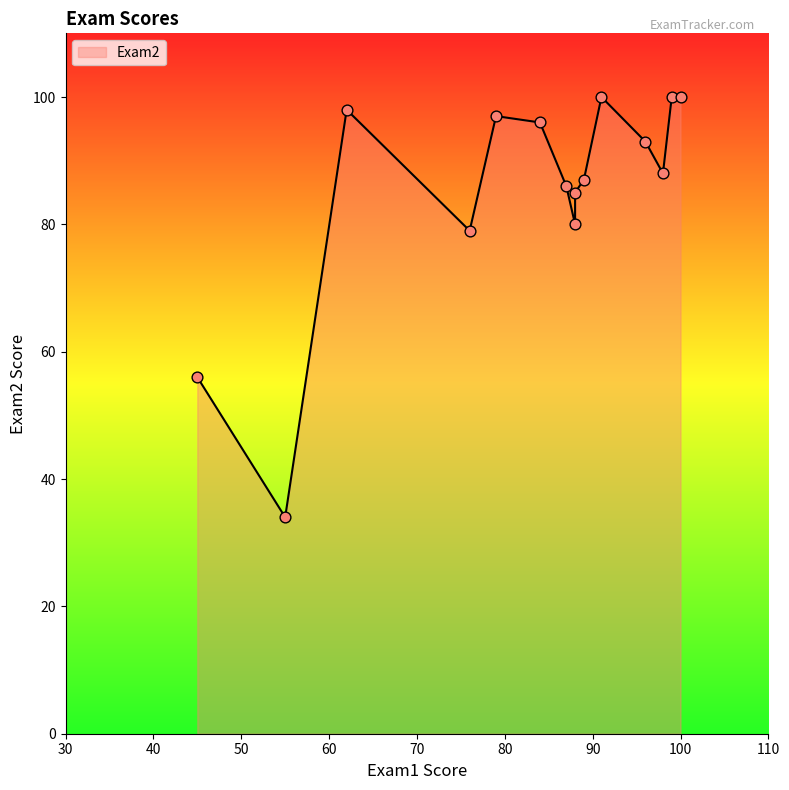

At how many categories does at least one series exceed 57?

13